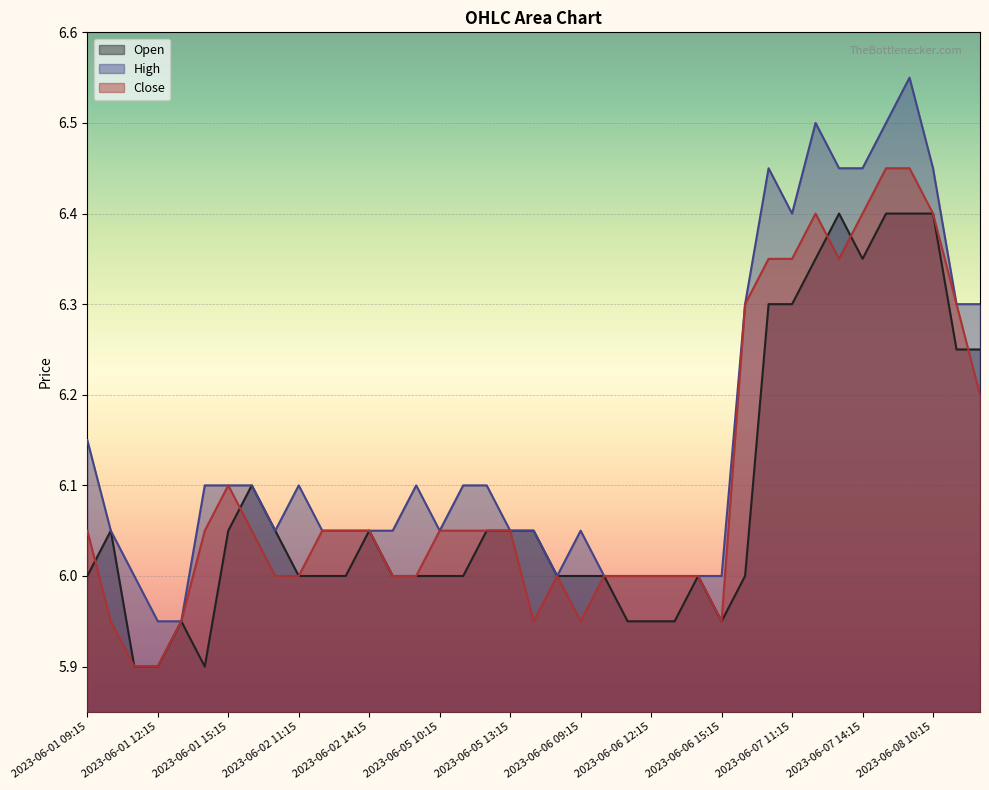

True or false: High and Open intersect in this chart.

False